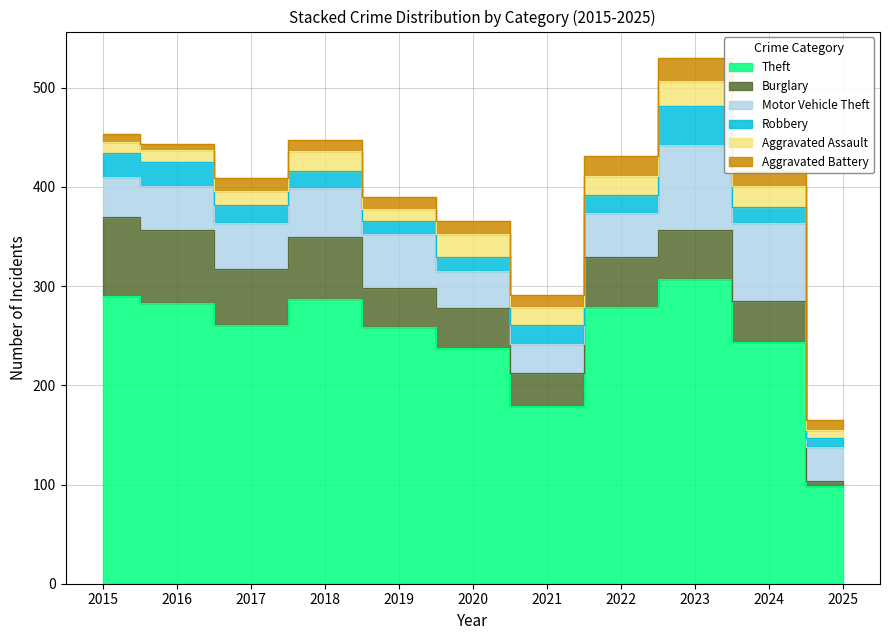

How many data points in Burglary are less than 49?

5